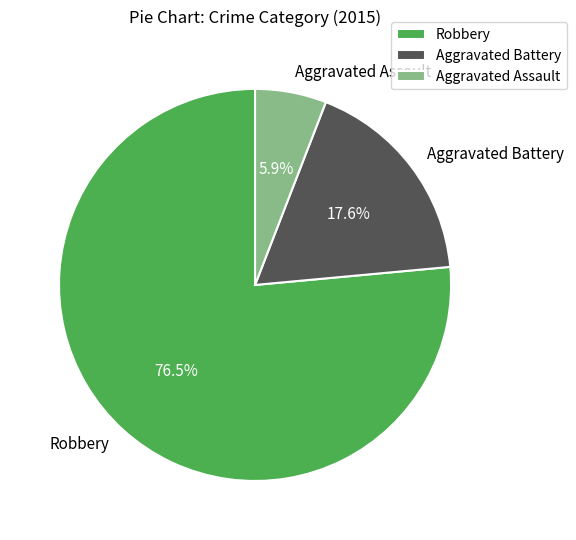

The Aggravated Battery slice represents 18% of the pie. True or false?

True